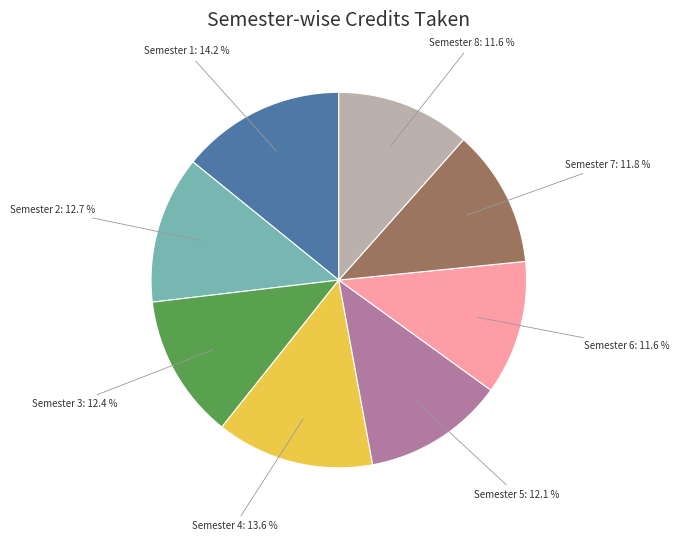

Which slice is the largest?

Semester 1